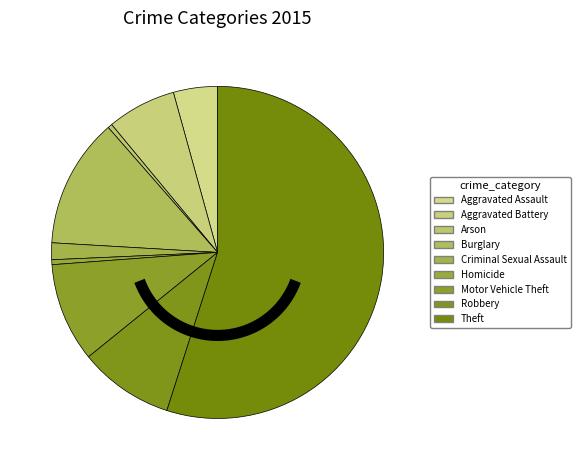

Approximately how many times larger is the value at Burglary compared to Aggravated Assault?

2.9